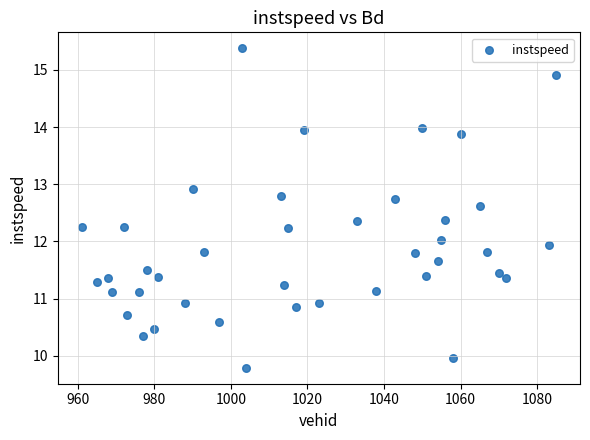

What is the range of X values (max minus min)?

124.0